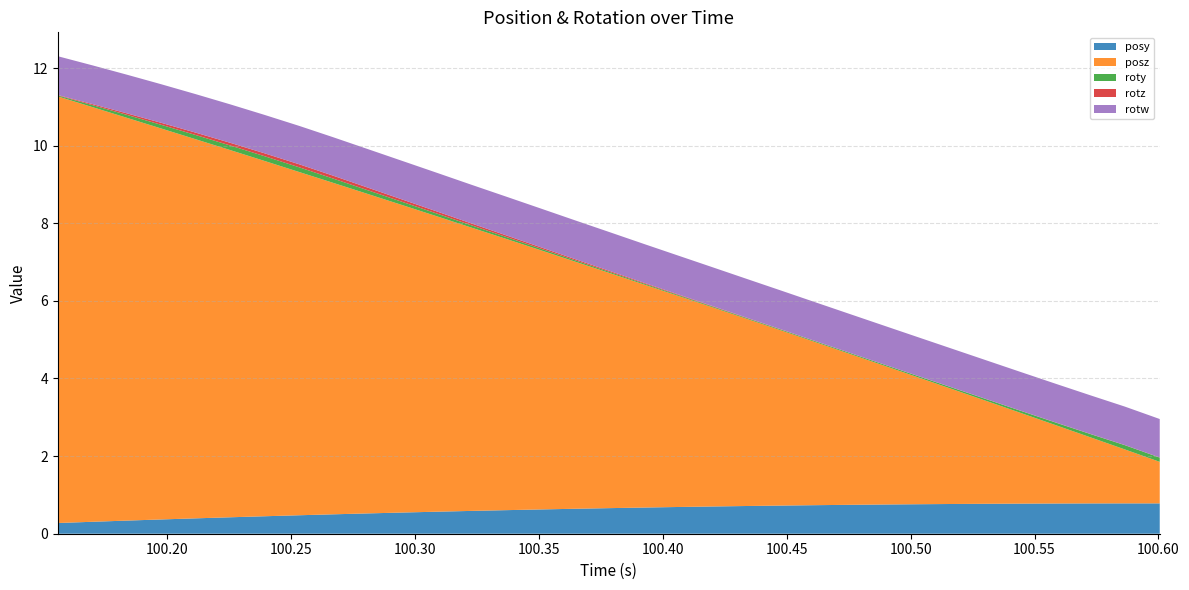

Reading left to right, transcribe all the data shown in this chart.

posy: 0.3	0.3	0.3	0.4	0.4	0.4	0.5	0.5	0.5	0.5	0.5	0.6	0.6	0.6	0.6	0.6	0.7	0.7	0.7	0.7	0.7	0.7	0.7	0.7	0.8	0.8	0.8	0.8	0.8	0.8	0.8	0.8	0.8
posz: 11.0	10.7	10.4	10.1	9.8	9.5	9.2	8.8	8.5	8.2	7.9	7.6	7.3	7.0	6.7	6.4	6.1	5.8	5.4	5.1	4.8	4.5	4.2	3.9	3.6	3.3	3.0	2.6	2.3	2.0	1.7	1.4	1.1
roty: 0.0	0.1	0.1	0.1	0.1	0.1	0.1	0.1	0.1	0.1	0.1	0.1	0.1	0.0	0.0	0.0	0.0	0.0	0.0	0.0	0.0	0.0	0.0	0.0	0.0	0.0	0.0	0.0	0.1	0.1	0.1	0.1	0.1
rotz: 0.0	0.0	0.0	0.1	0.1	0.1	0.1	0.1	0.1	0.1	0.1	0.1	0.0	0.0	0.0	0.0	0.0	0.0	0.0	0.0	0.0	0.0	0.0	0.0	0.0	0.0	0.0	0.0	0.0	0.0	0.0	0.0	0.0
rotw: 1.0	1.0	1.0	1.0	1.0	1.0	1.0	1.0	1.0	1.0	1.0	1.0	1.0	1.0	1.0	1.0	1.0	1.0	1.0	1.0	1.0	1.0	1.0	1.0	1.0	1.0	1.0	1.0	1.0	1.0	1.0	1.0	1.0